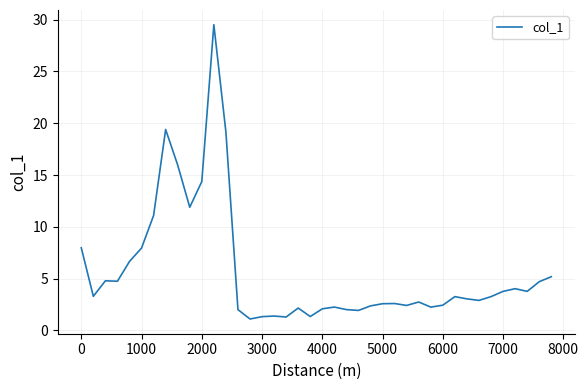

What is the maximum value shown in the chart?

29.5